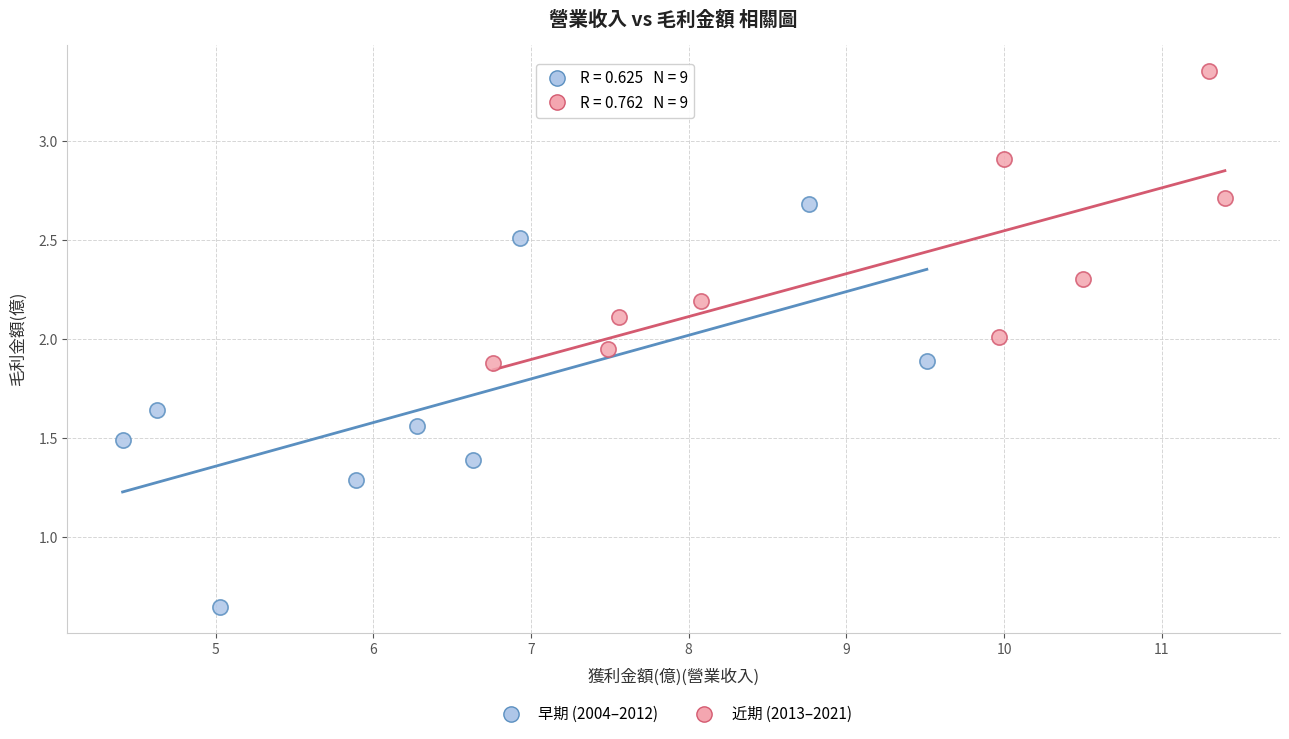

Which series reaches the minimum Y coordinate?

早期 (2004–2012)